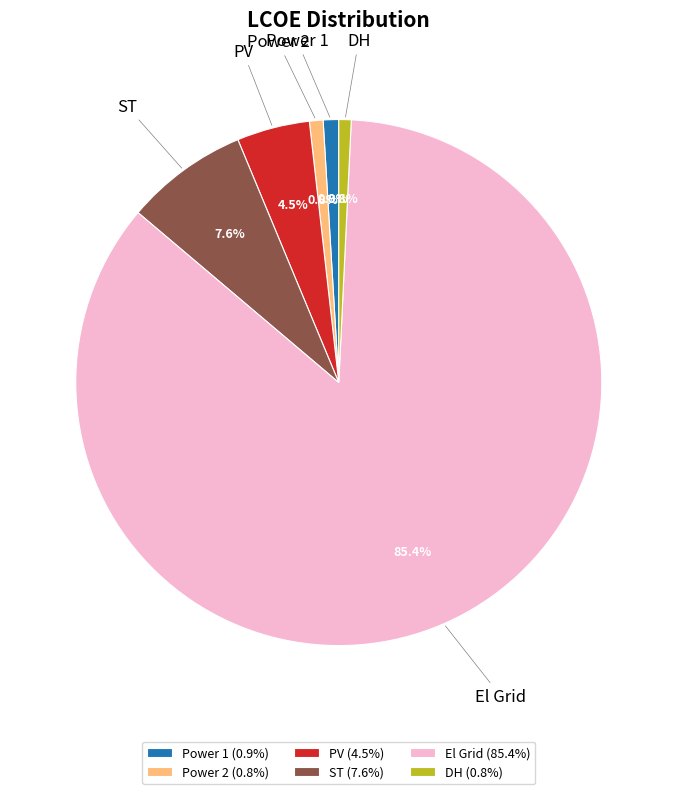

Is it true that DH is 1% of the pie?

True